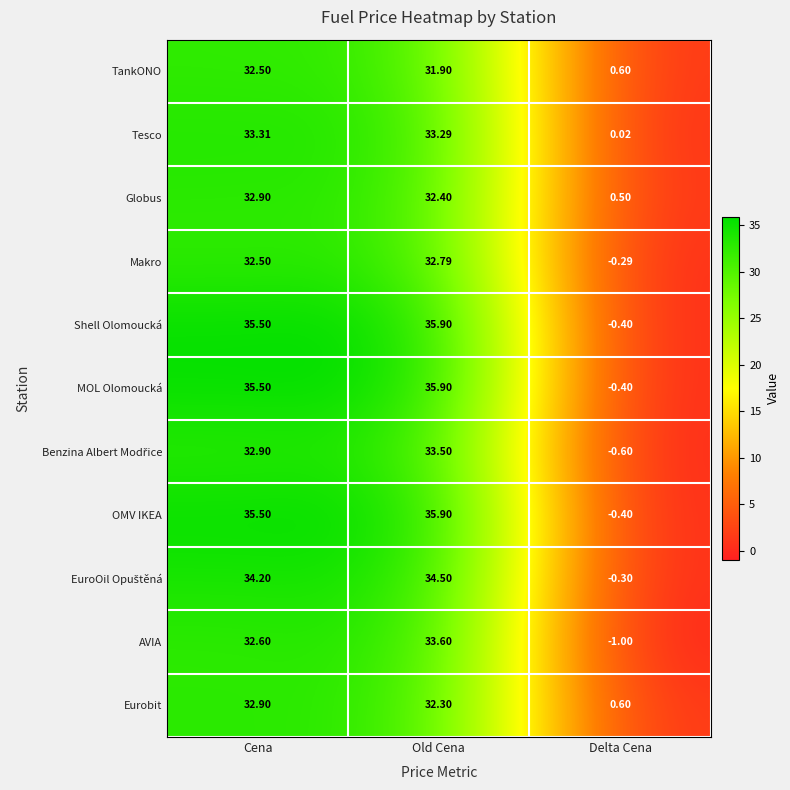

Count the number of categories in the chart.

3